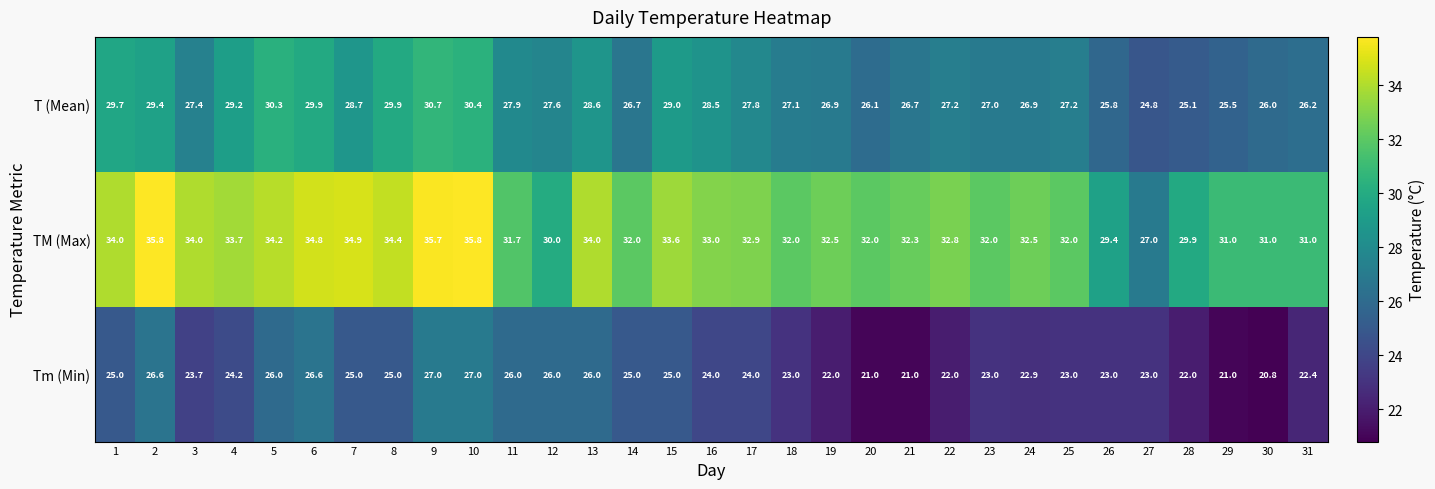

Rank the series by their maximum value, from lowest to highest.

Tm (Min), T (Mean), TM (Max)